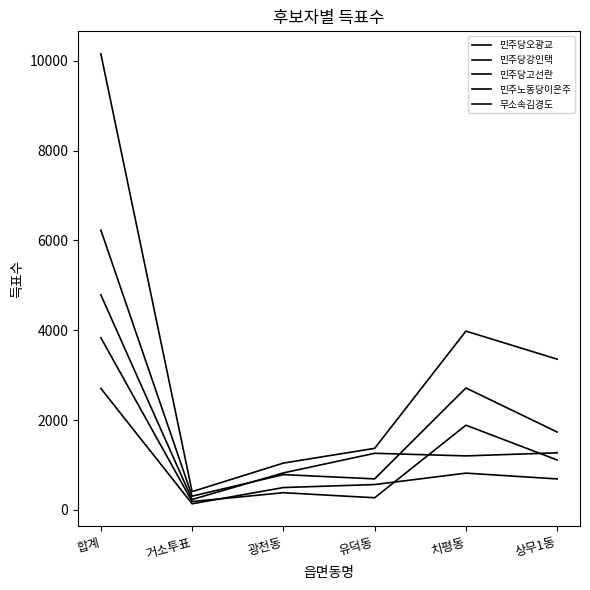

At which label does 무소속김경도 reach its minimum?

거소투표